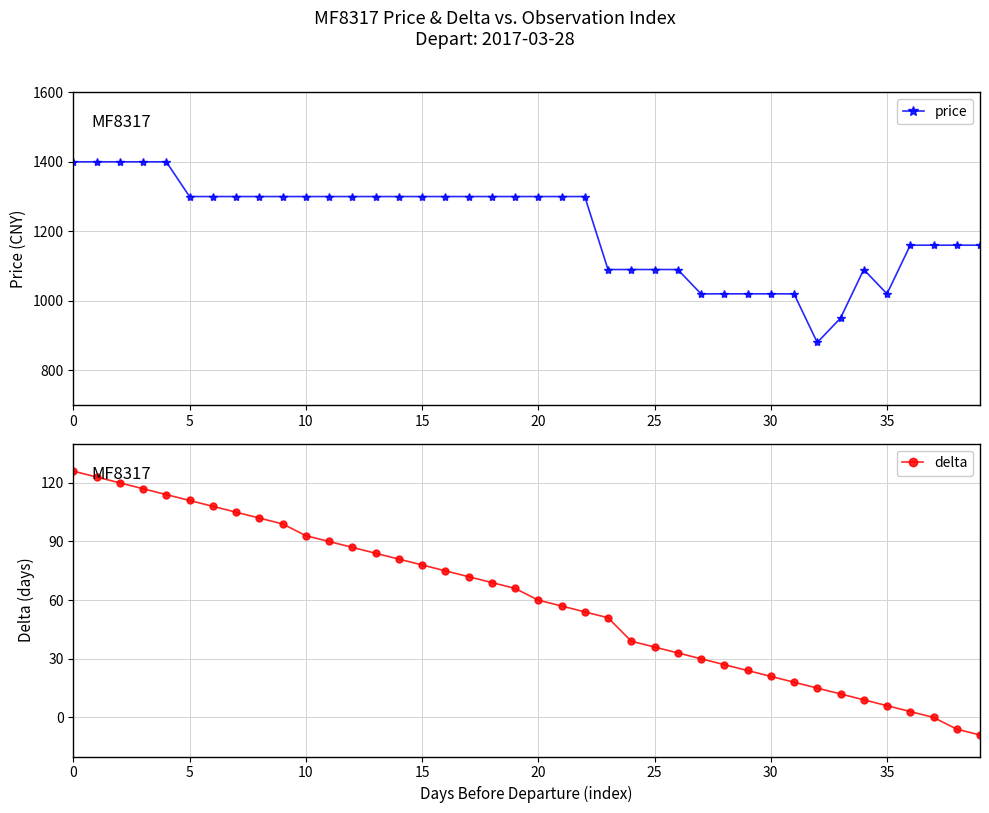

What is the minimum value for price?

880